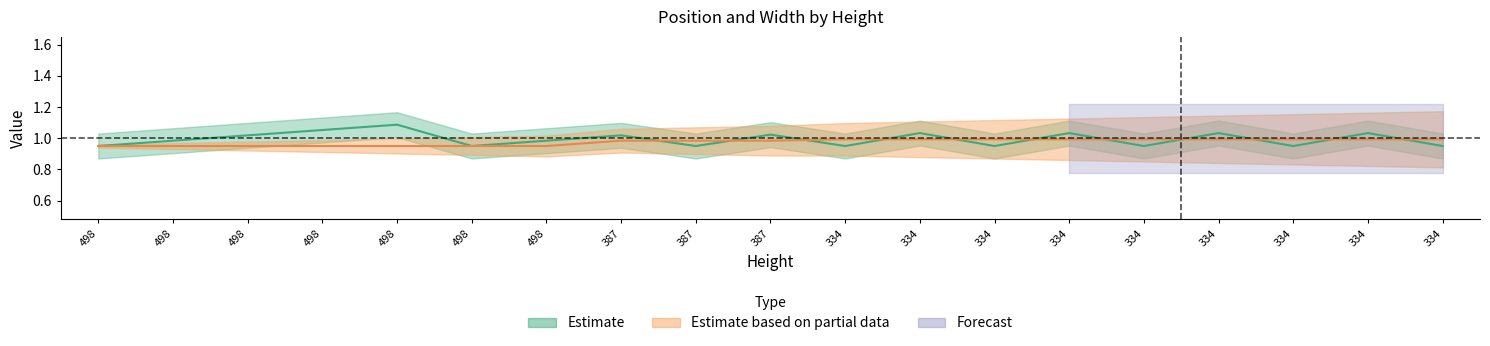

Reading left to right, list all the values displayed in this chart.

position_x: 0.9	1.0	1.0	1.1	1.1	0.9	1.0	1.0	0.9	1.0	0.9	1.0	0.9	1.0	0.9	1.0	0.9	1.0	0.9
width: 1.0	1.0	1.0	1.0	1.0	1.0	1.0	1.0	1.0	1.0	1.0	1.0	1.0	1.0	1.0	1.0	1.0	1.0	1.0